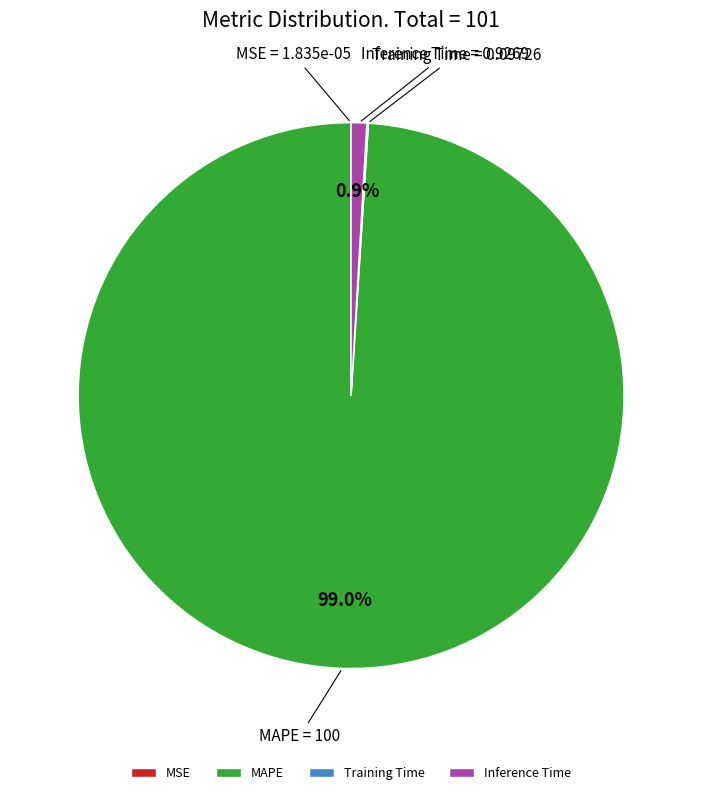

Which category accounts for the majority?

MAPE